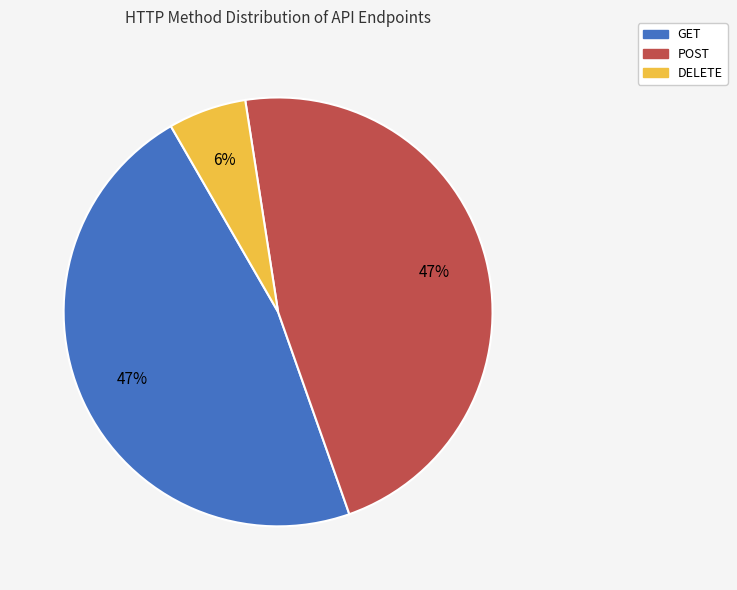

To the nearest percent, what is the difference between the largest and smallest slice percentages?

41%